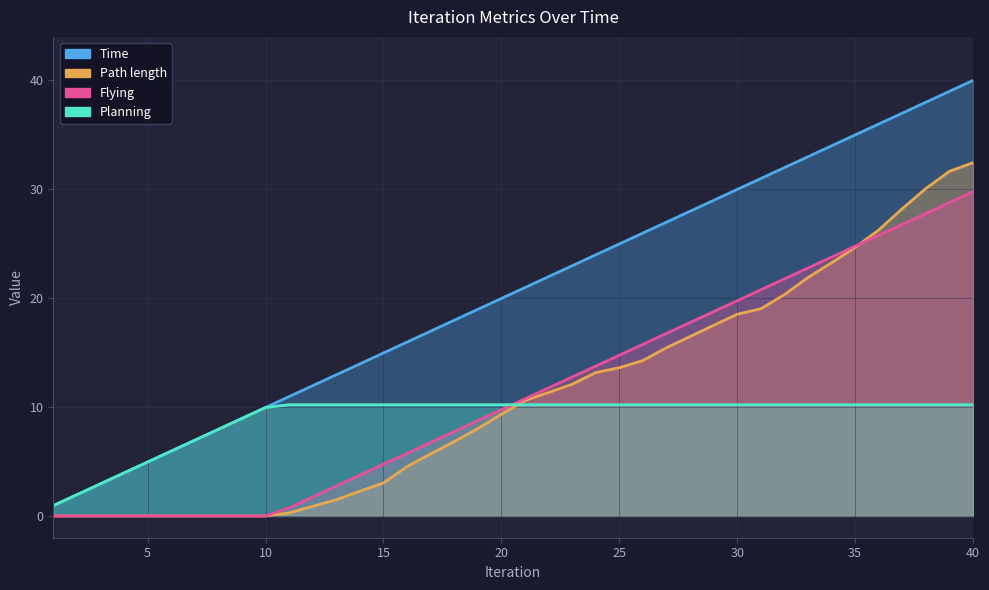

Which series has the widest spread of values?

Time